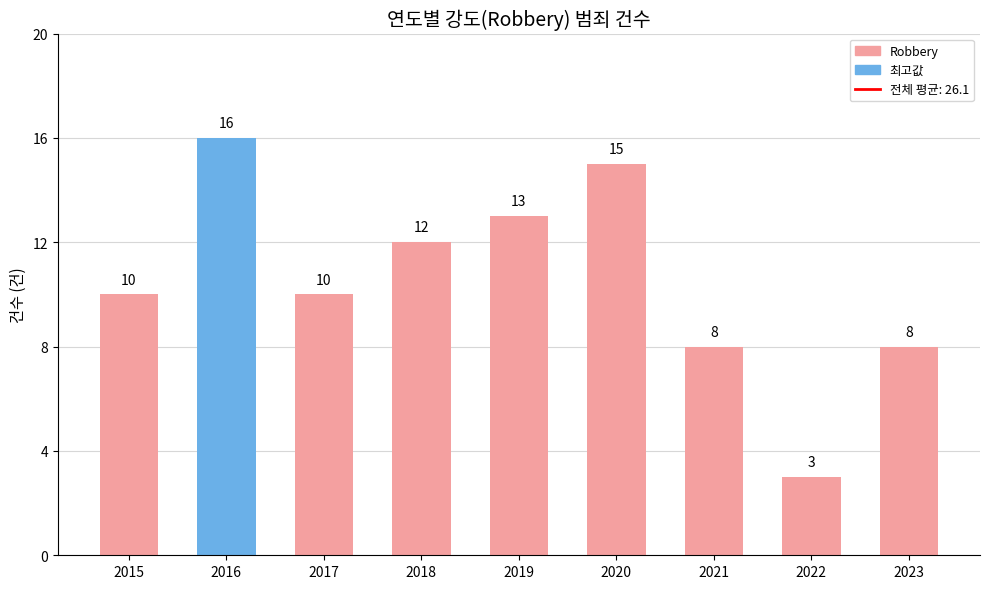

How many distinct data groups are displayed?

1